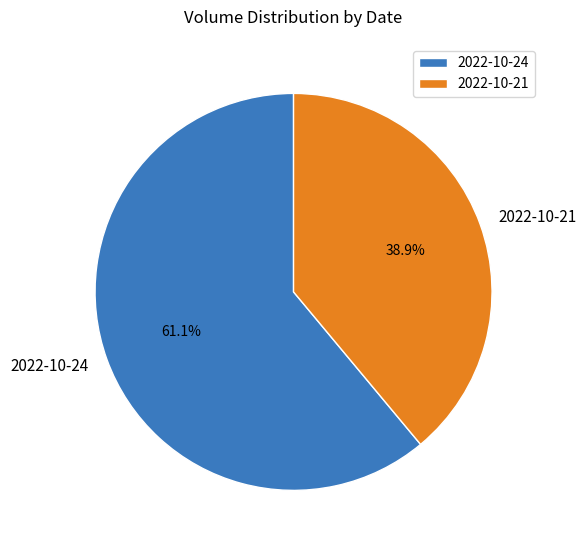

To the nearest percent, what percentage of the pie is 2022-10-24?

61%